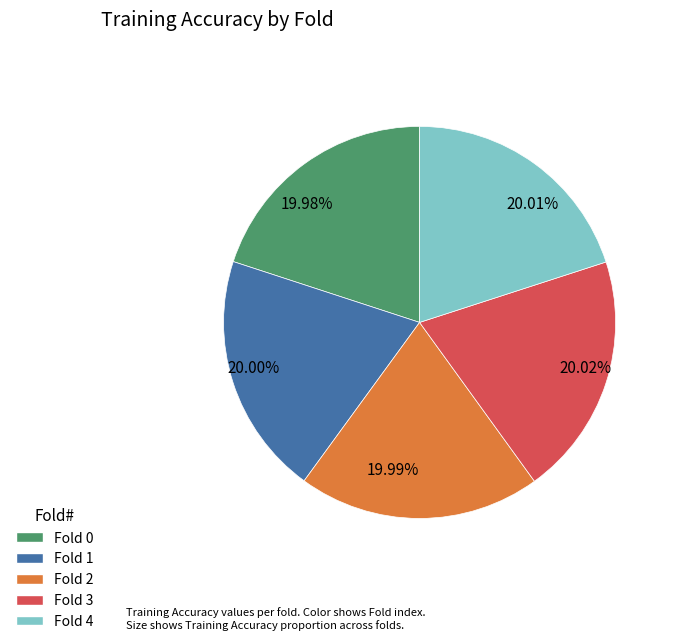

Does 19.99% represent more than half of the total?

No